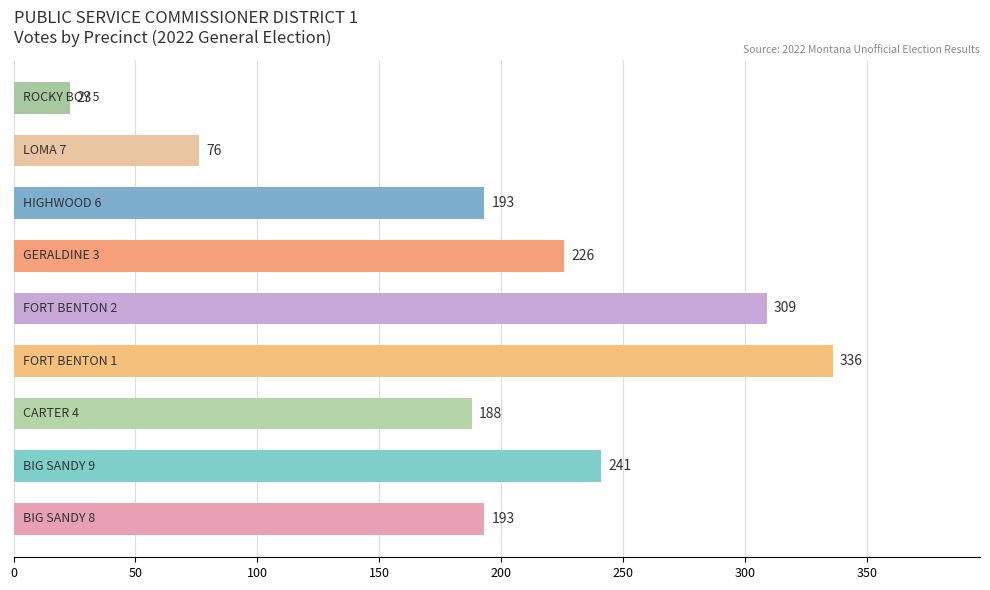

Does the chart contain any negative values?

No